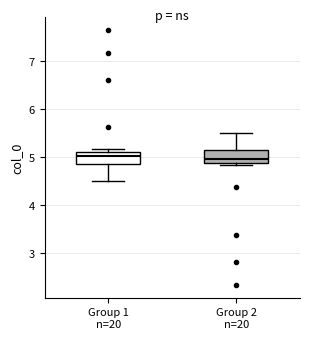

Reading left to right, read every box against the y-axis: the position of its median line, the range the box covers, and the ends of its whiskers. The values are not printed on the chart, so give them approximately, as read against the axis.

Group 1 n=20: median 5.0, box 4.9 to 5.1, whiskers 4.5 to 5.2
Group 2 n=20: median 5.0, box 4.9 to 5.1, whiskers 4.8 to 5.5